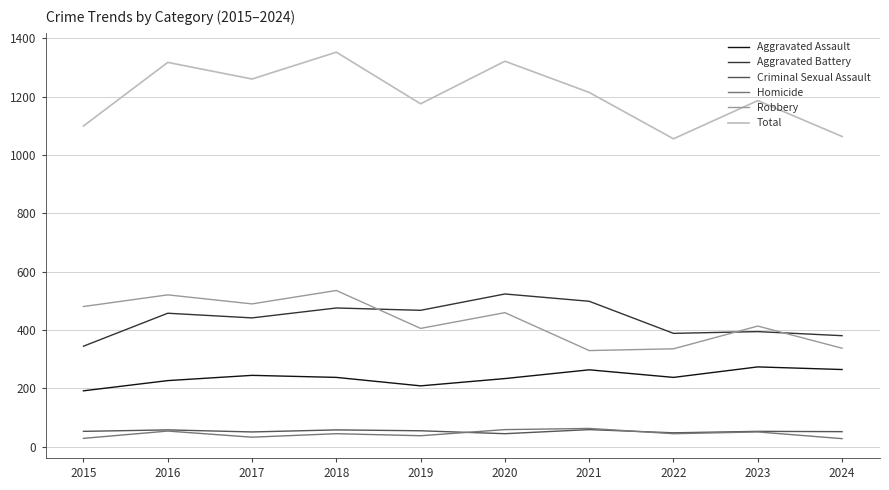

What is the average value of the Robbery series?

431